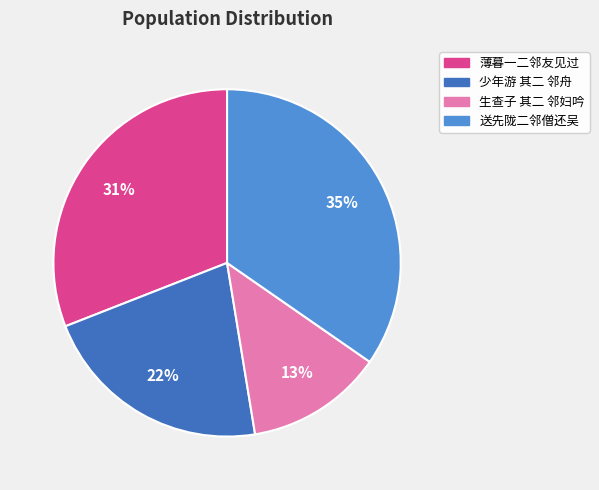

Combined, do 少年游 其二 邻舟 and 送先陇二邻僧还吴 account for over 50%?

Yes